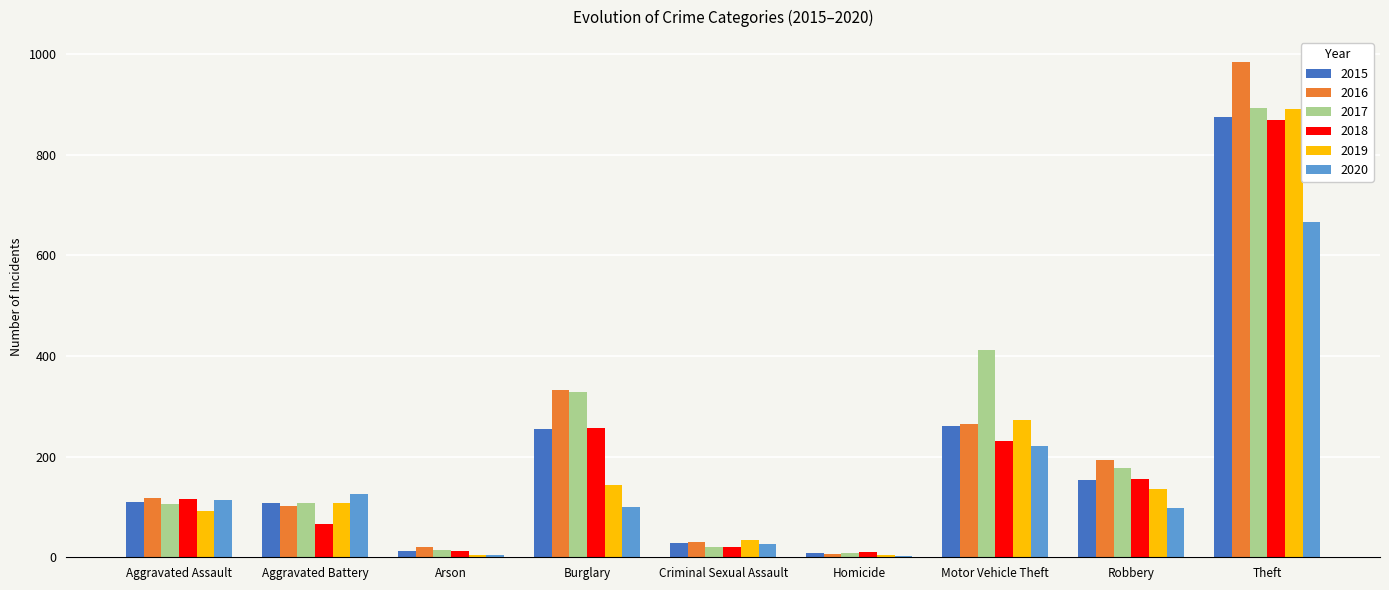

True or false: 2018 has a value of 231 at Motor Vehicle Theft.

True